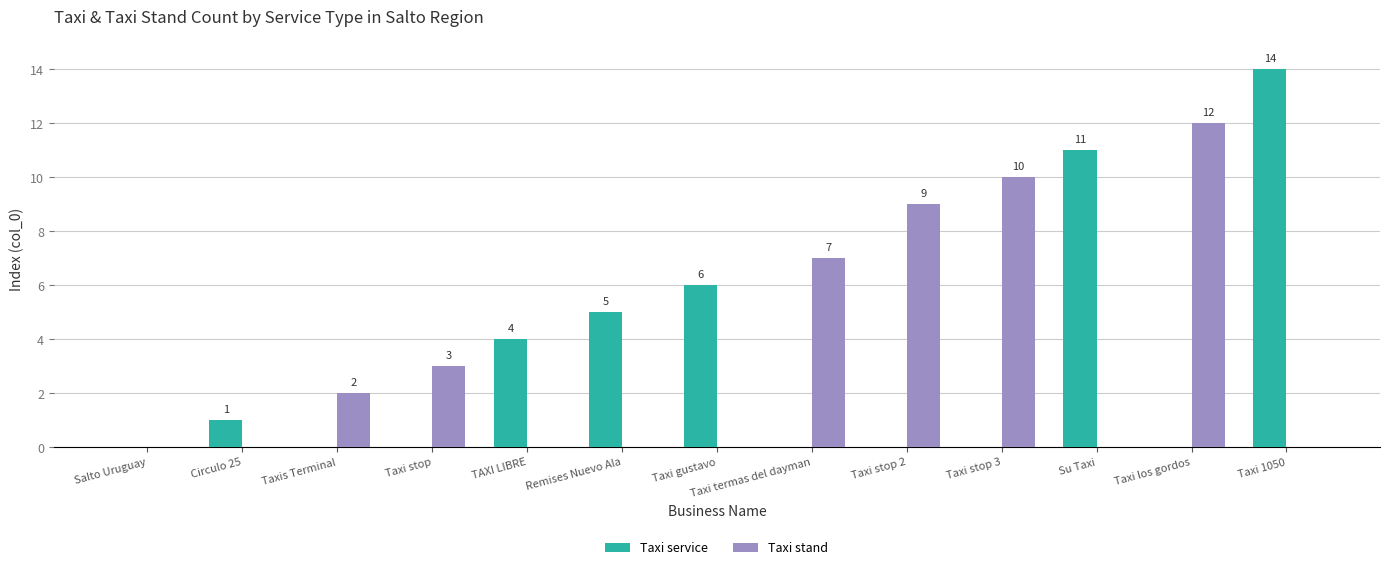

What is the greatest value displayed?

14